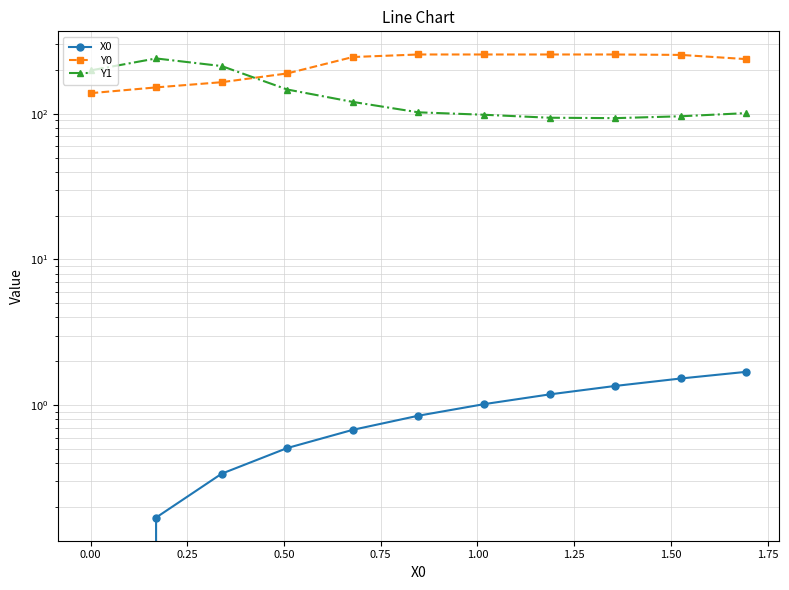

In Y1, how many points are higher than both neighbors (excluding endpoints)?

1